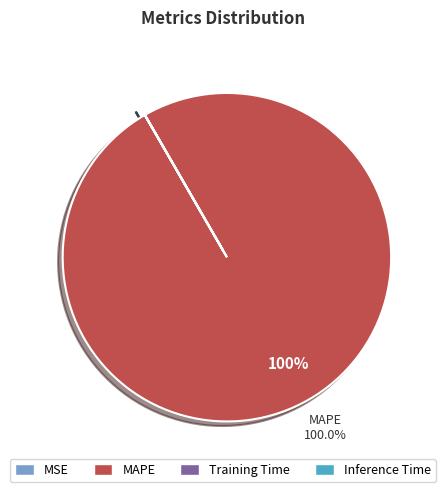

Does any single category account for the majority?

Yes